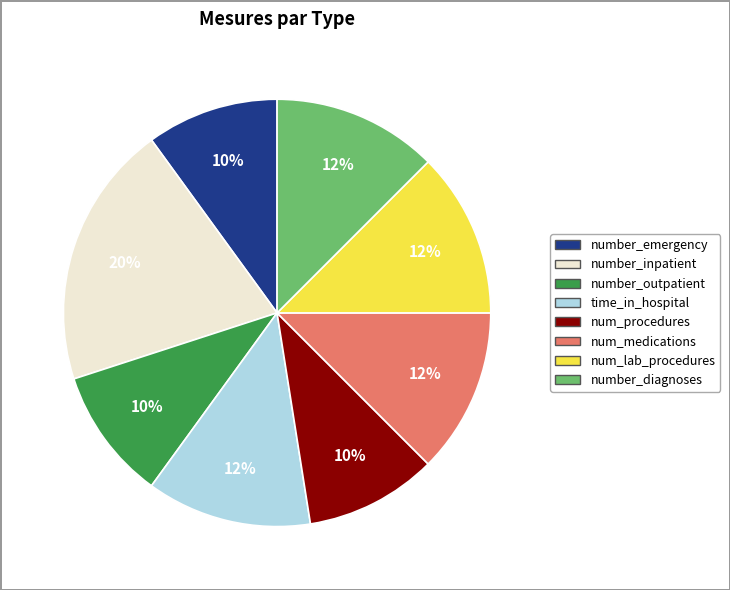

The number_outpatient slice represents 5% of the pie. True or false?

False